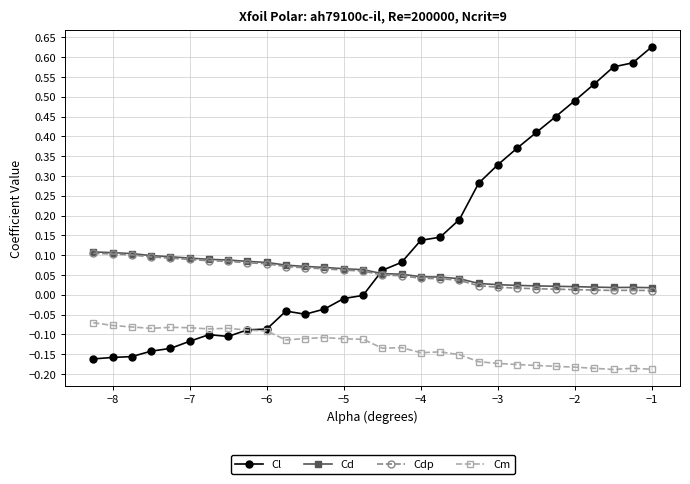

True or false: Cd has more than 0 interior local peaks.

True